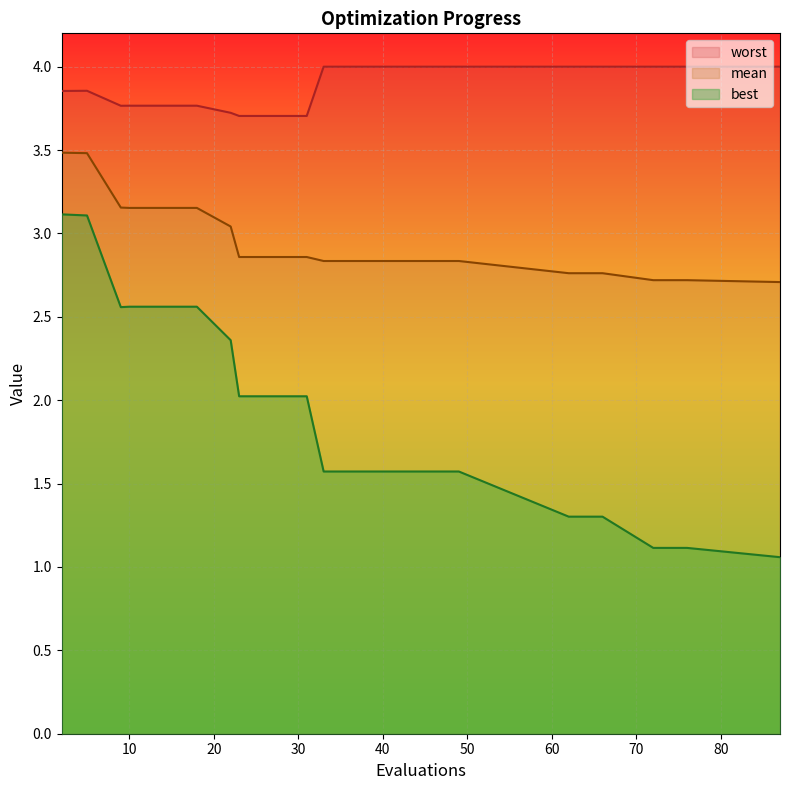

What is the minimum value for worst?

3.7